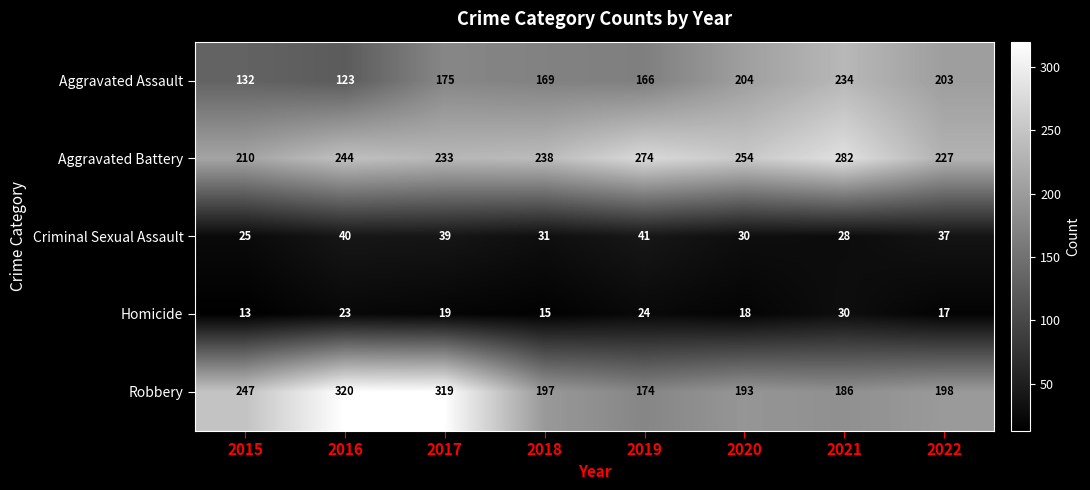

What is the difference between the second highest and second lowest values in the Criminal Sexual Assault series?

12